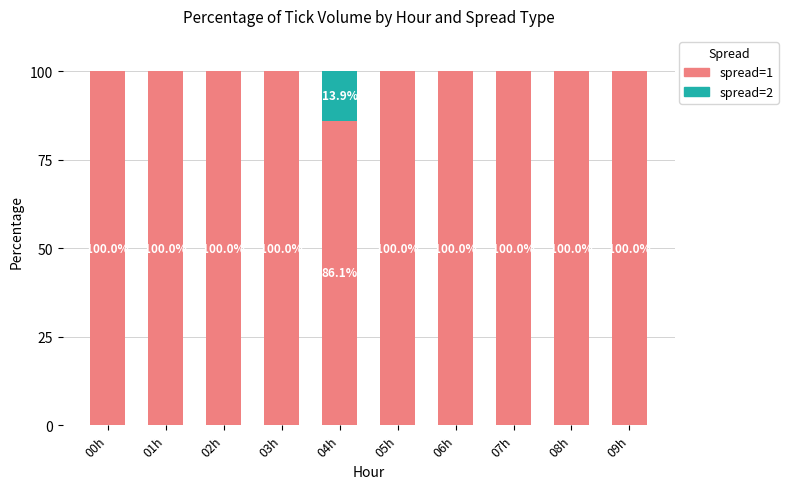

What is the total value across all series at 03h?

100.0